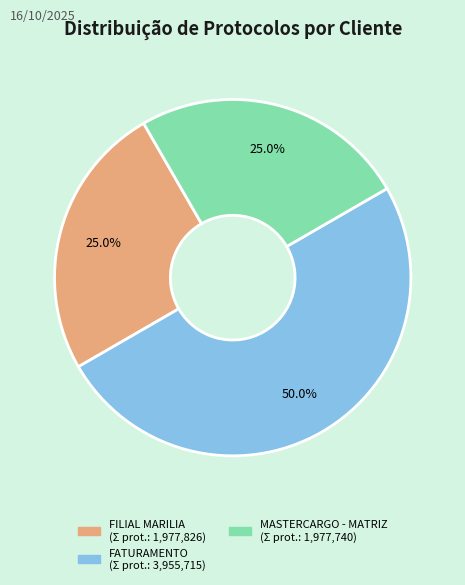

To the nearest percent, what is the average slice percentage?

33%